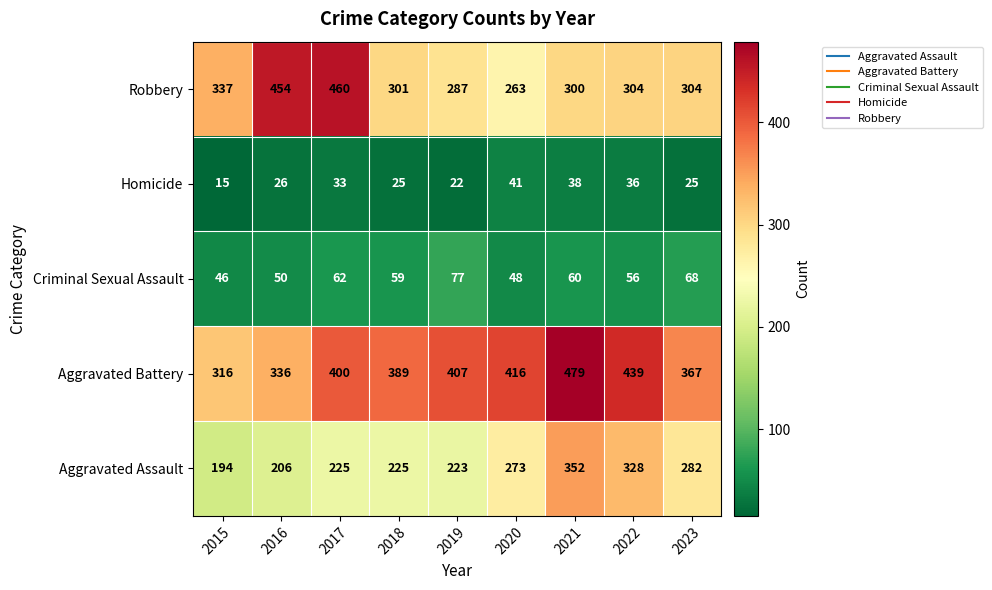

What is the difference between the maximum and minimum values in the Robbery series?

197